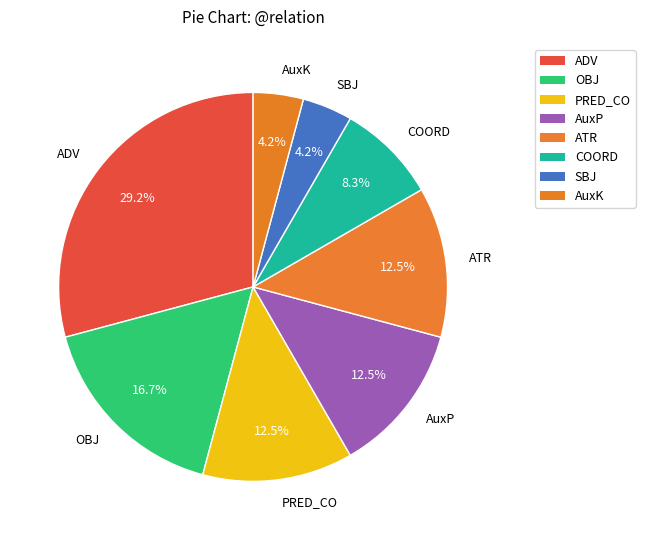

Is there a majority slice in this chart?

No